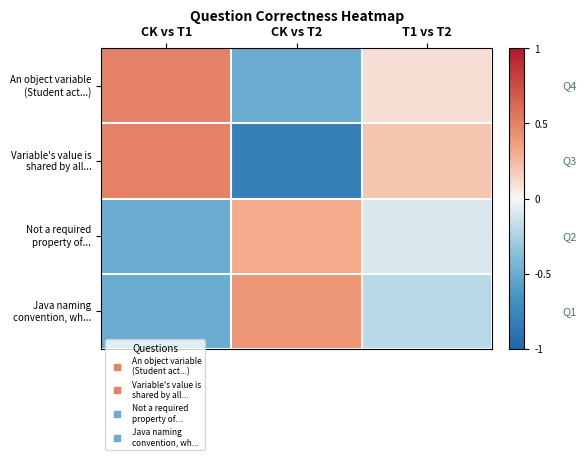

At which category is the sum across all series the highest?

CK vs T1